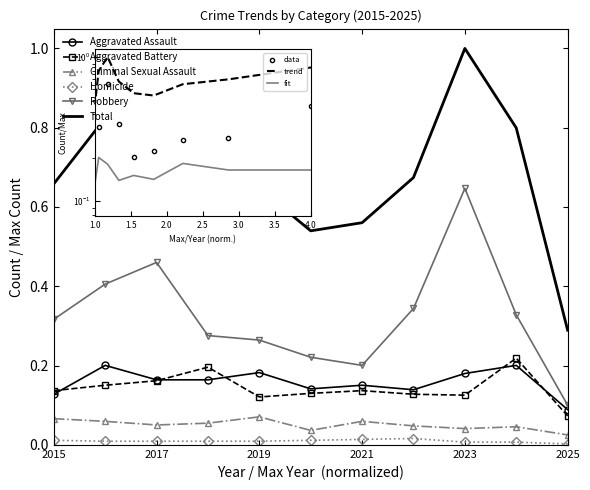

True or false: Criminal Sexual Assault and Robbery intersect in this chart.

False